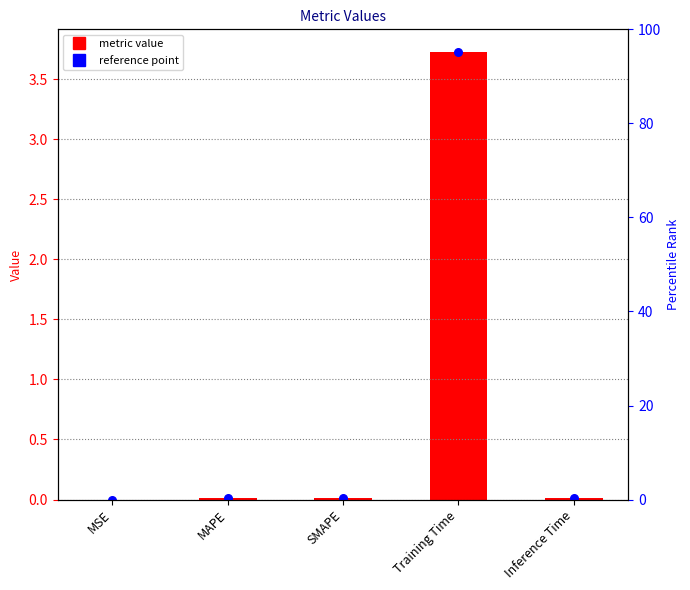

Which has a higher value, MAPE or MSE?

MAPE